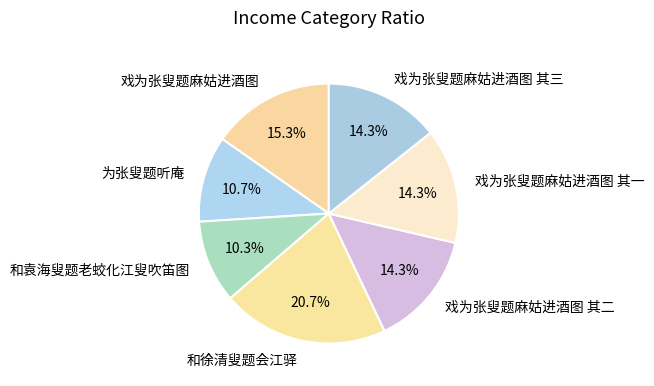

Is 戏为张叟题麻姑进酒图 其一 the majority of the pie?

No